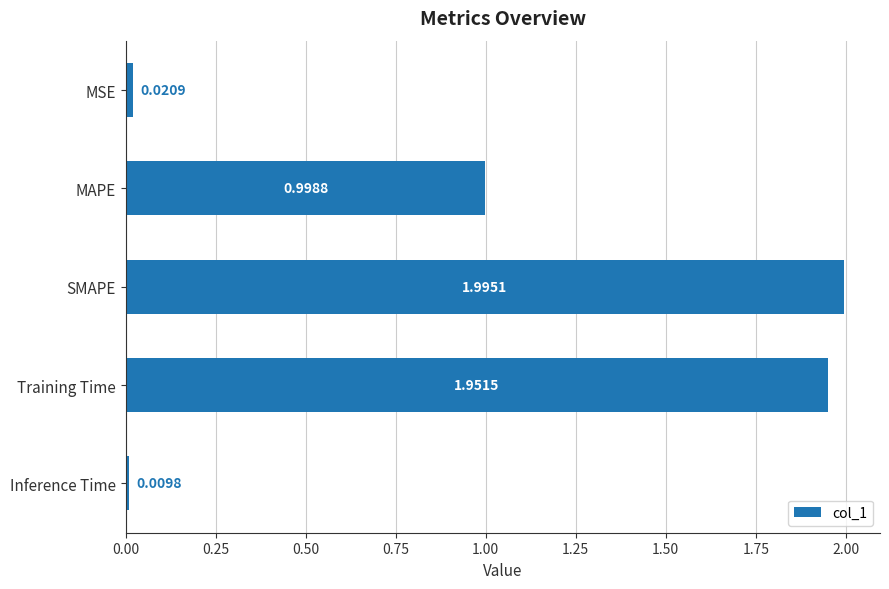

List the labels in order of value, largest first.

SMAPE, Training Time, MAPE, MSE, Inference Time